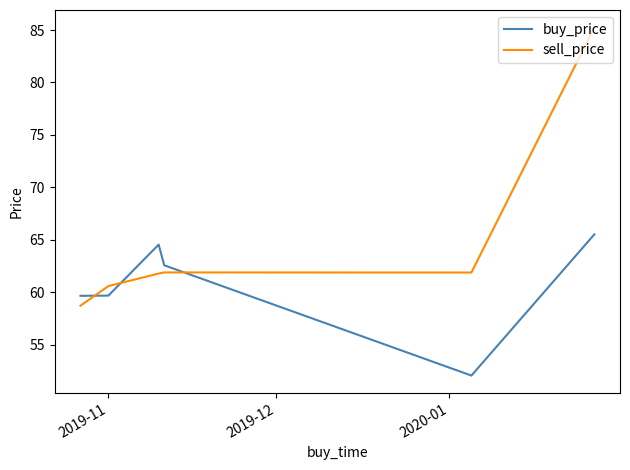

Which series has the largest total across all categories?

sell_price